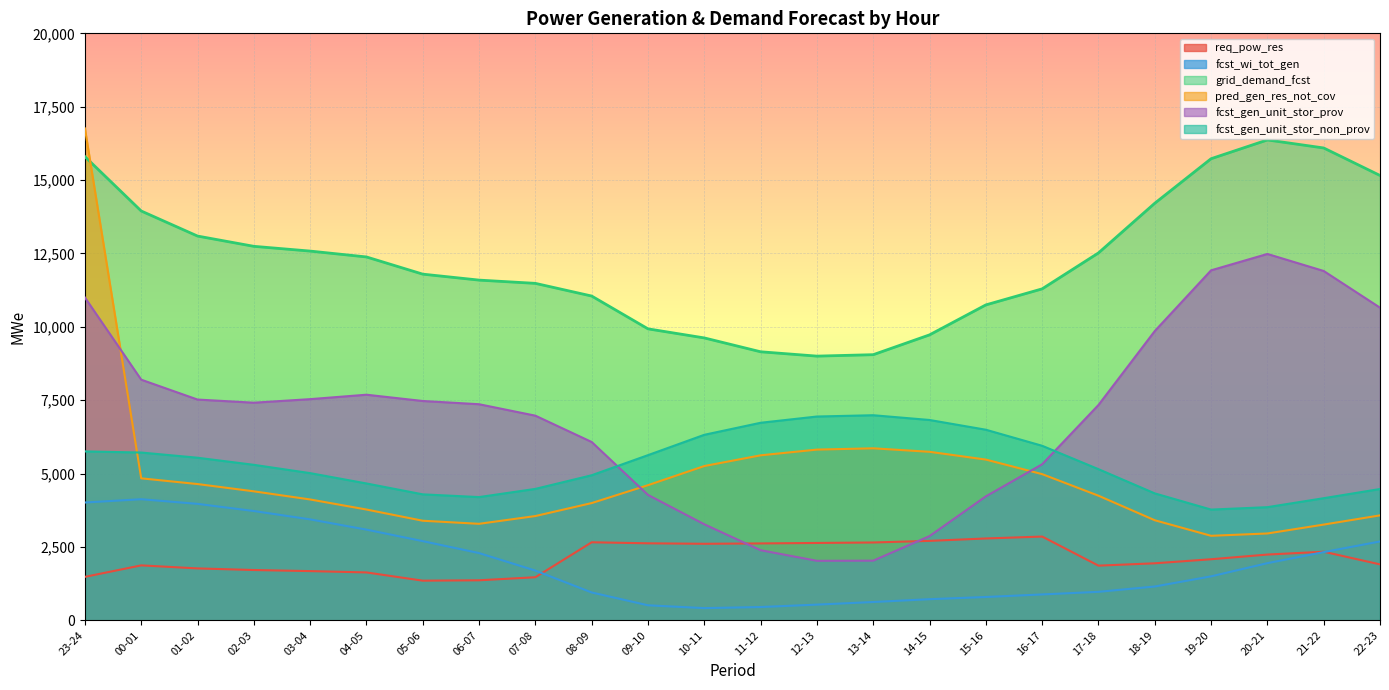

What is the difference between the maximum and minimum values in the grid_demand_fcst series?

7366